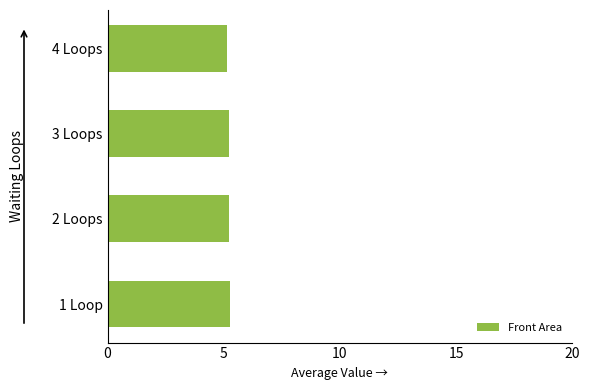

Approximately how many times larger is the value at 4 Loops compared to 3 Loops?

1.0